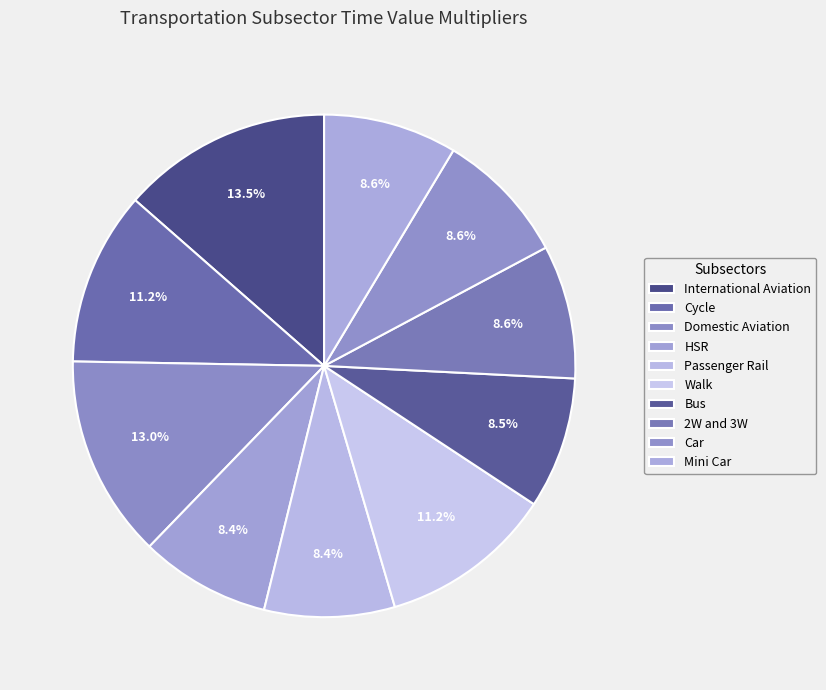

How many slices are in this pie chart?

10